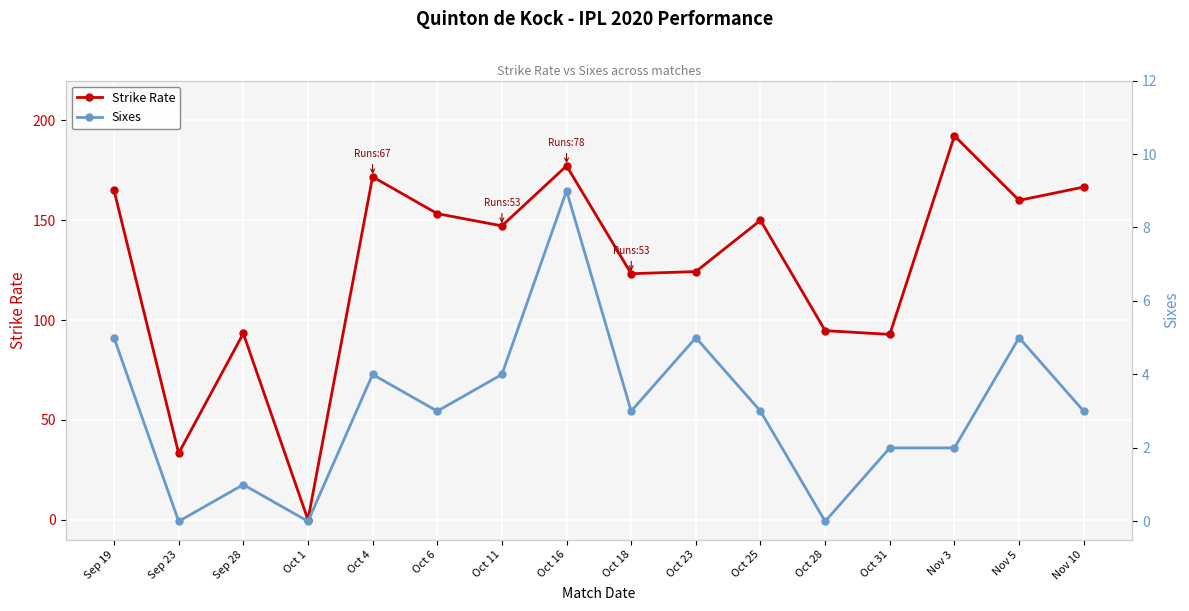

True or false: Strike Rate and Sixes cross at least once.

False